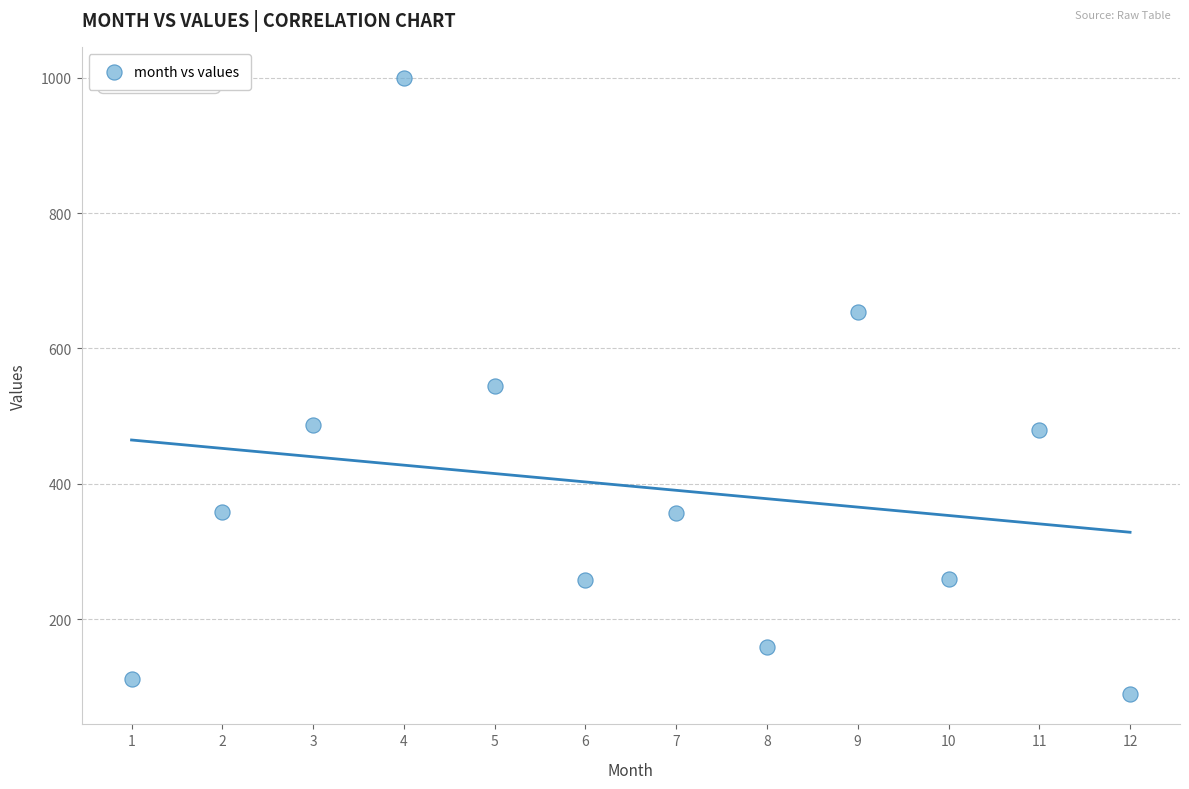

What is the range of X values (max minus min)?

11